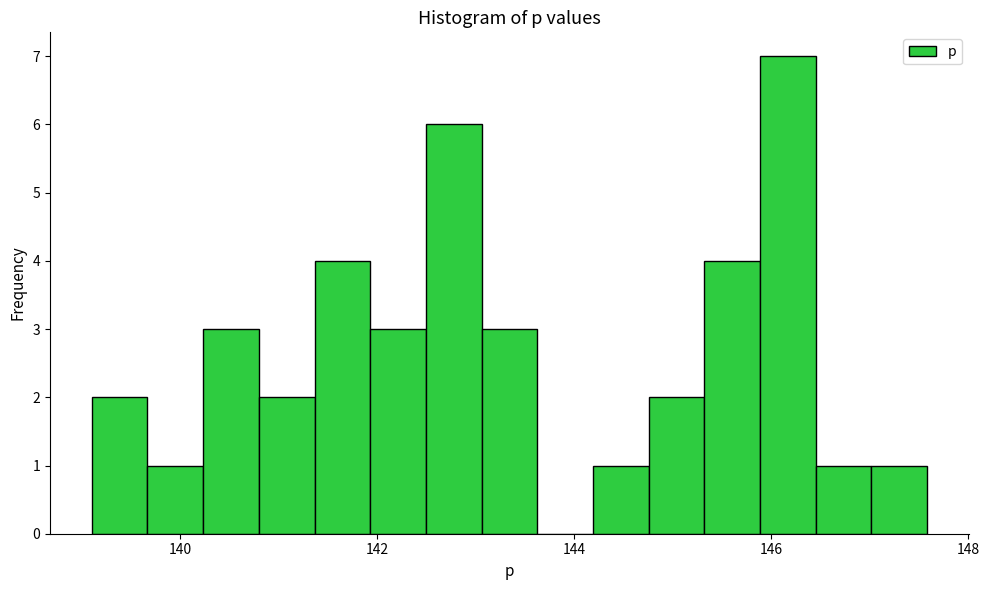

Read against the x-axis, roughly where is the centre of the tallest bar?

146.2